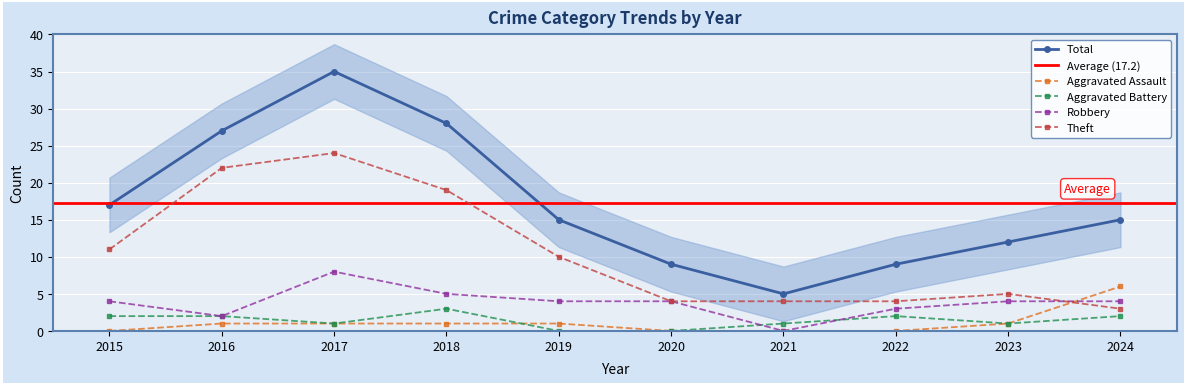

Reading left to right, what are all the values shown in this chart?

Aggravated Assault: 0	1	1	1	1	0	0	0	1	6
Aggravated Battery: 2	2	1	3	0	0	1	2	1	2
Robbery: 4	2	8	5	4	4	0	3	4	4
Theft: 11	22	24	19	10	4	4	4	5	3
Total: 17	27	35	28	15	9	5	9	12	15